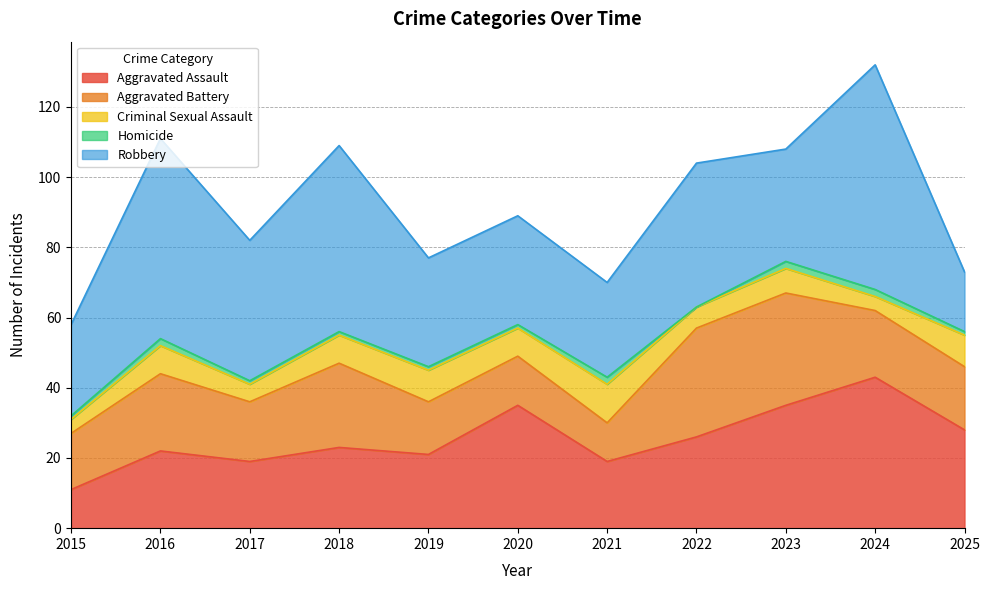

What are all the series names shown in the legend?

Aggravated Assault, Aggravated Battery, Criminal Sexual Assault, Homicide, Robbery